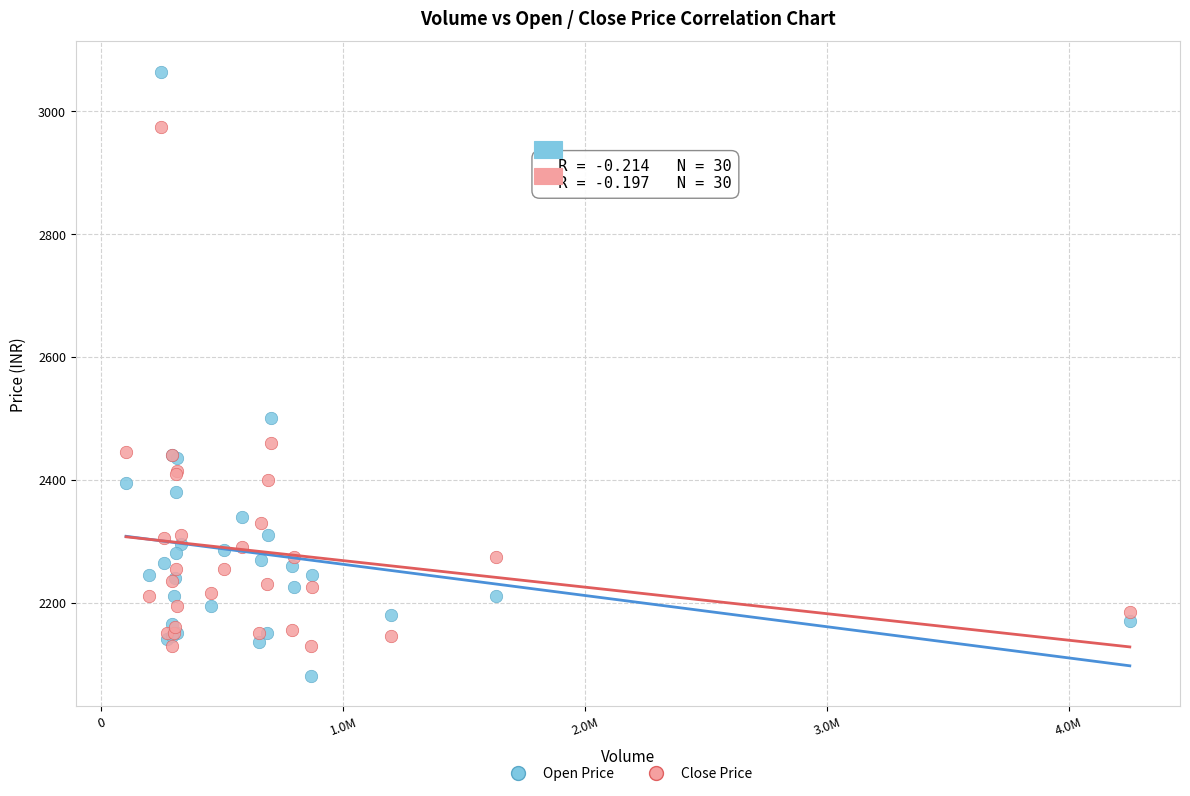

What are all the series names shown in the legend?

Open Price, Close Price